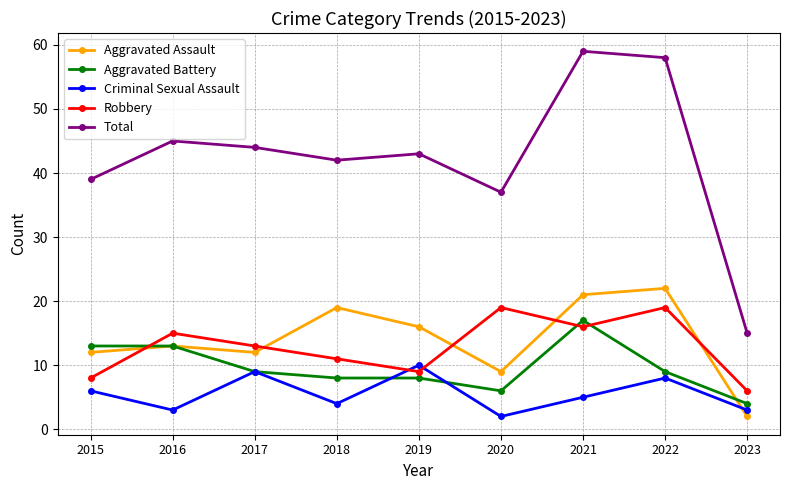

What is the maximum value shown in the chart?

59